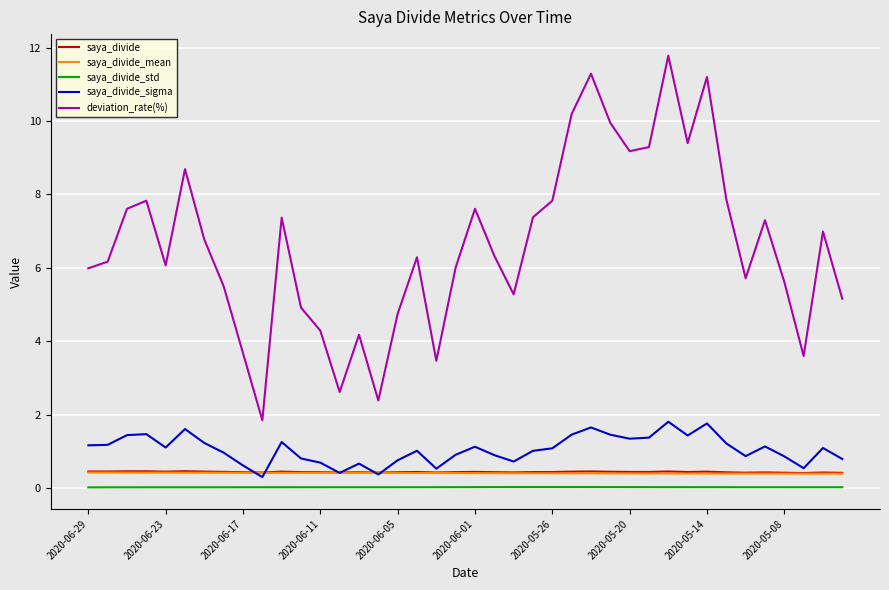

What is the average value of the saya_divide_mean series?

0.4